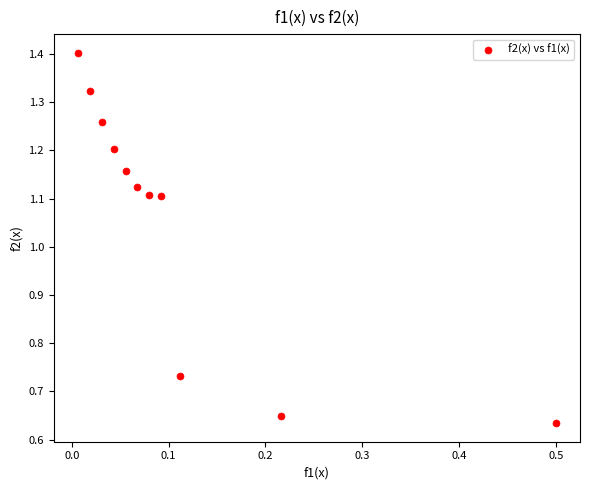

What is the range of X values (max minus min)?

0.5